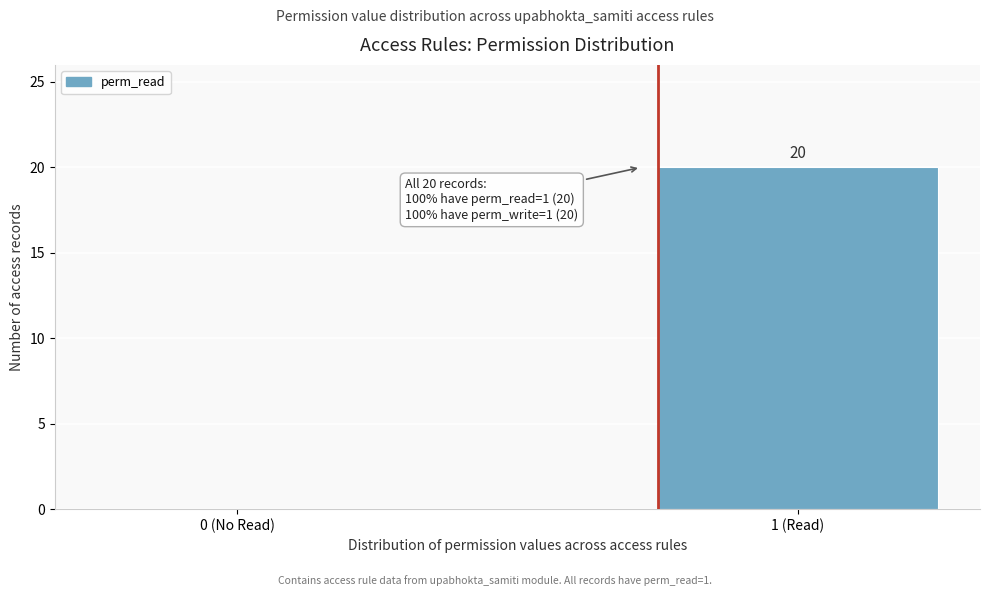

Reading right to left, extract all data points from this chart.

1 (Read)=20	0 (No Read)=0